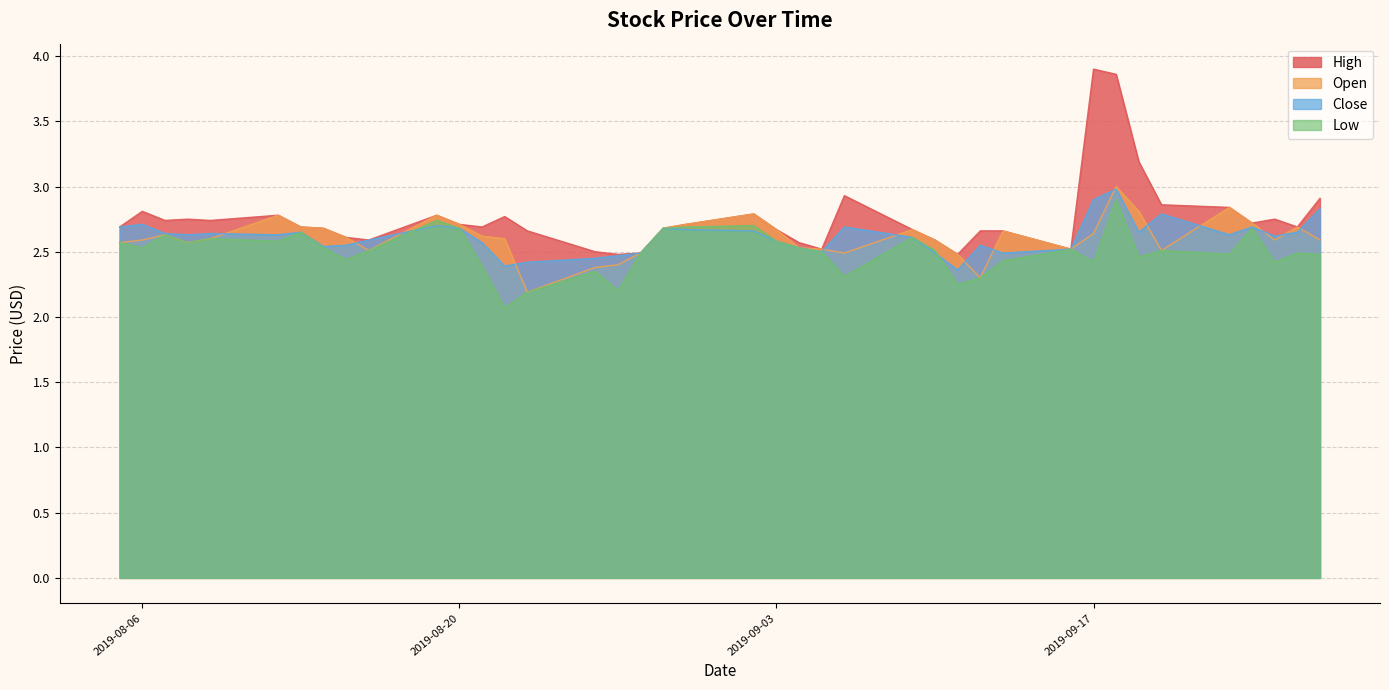

At which label is Close closest to 2?

2019-09-11